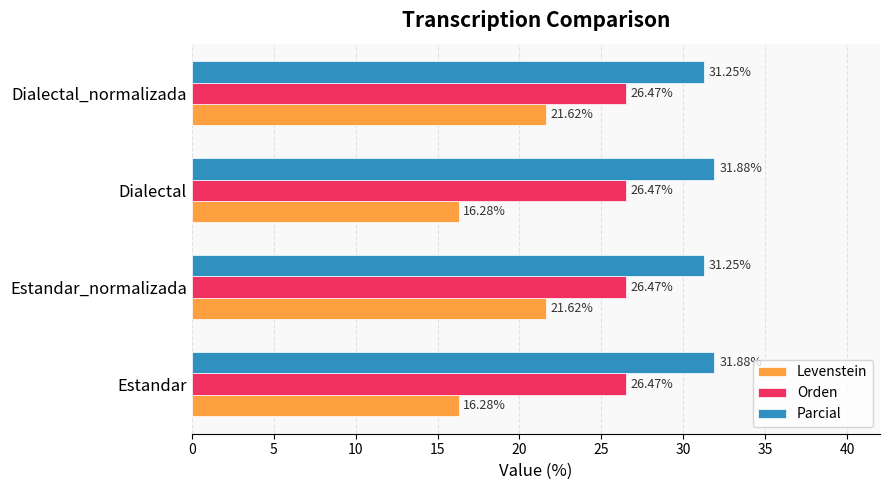

Is the value of Levenstein at Estandar greater than the value of Parcial at Estandar_normalizada?

No